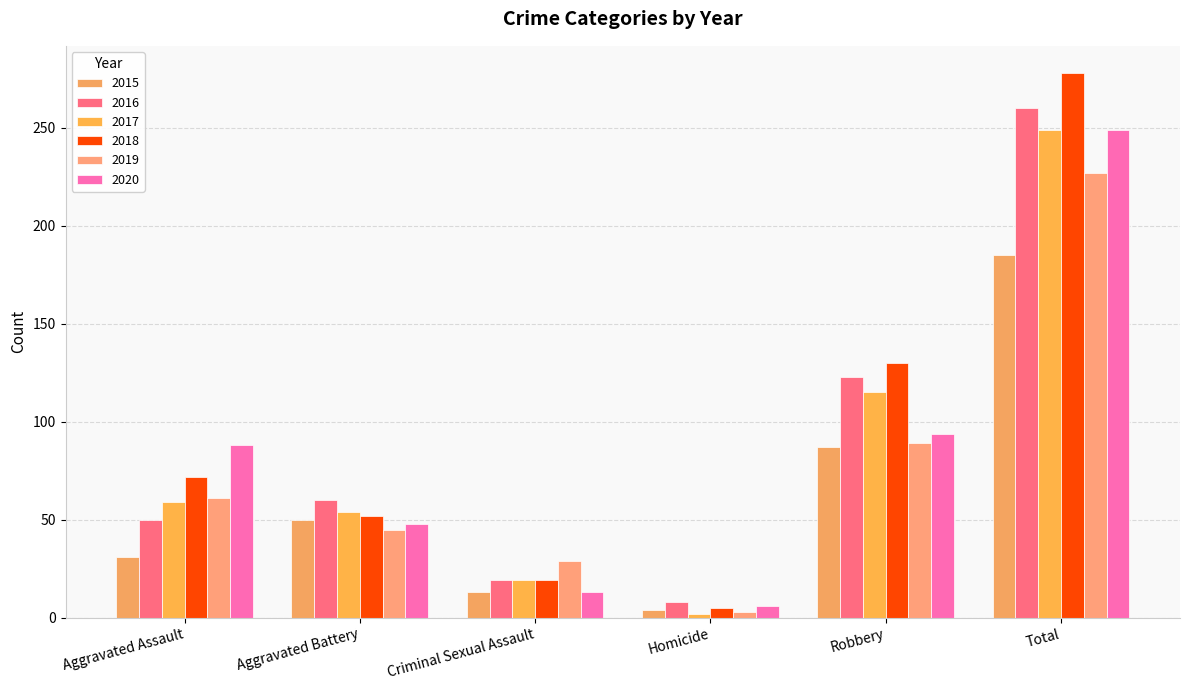

What is the value of the 2020 bar at the 4th from the left?

6